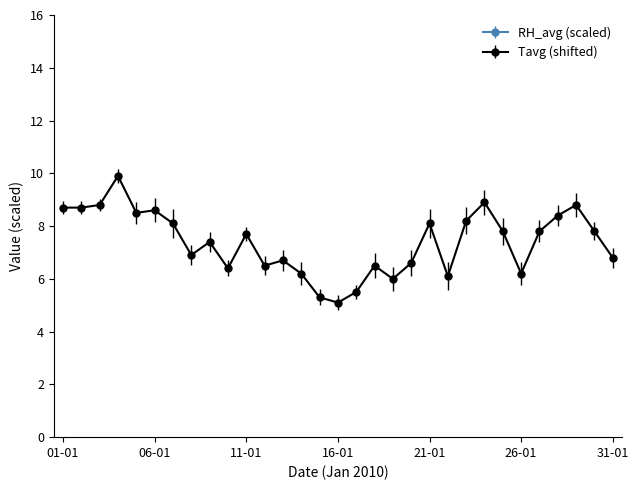

What position from the left is 16-01?

16